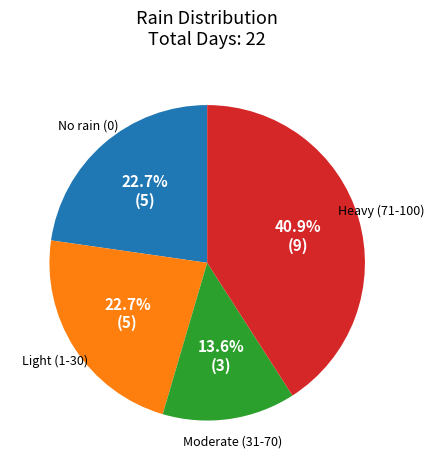

Does any single category account for the majority?

No